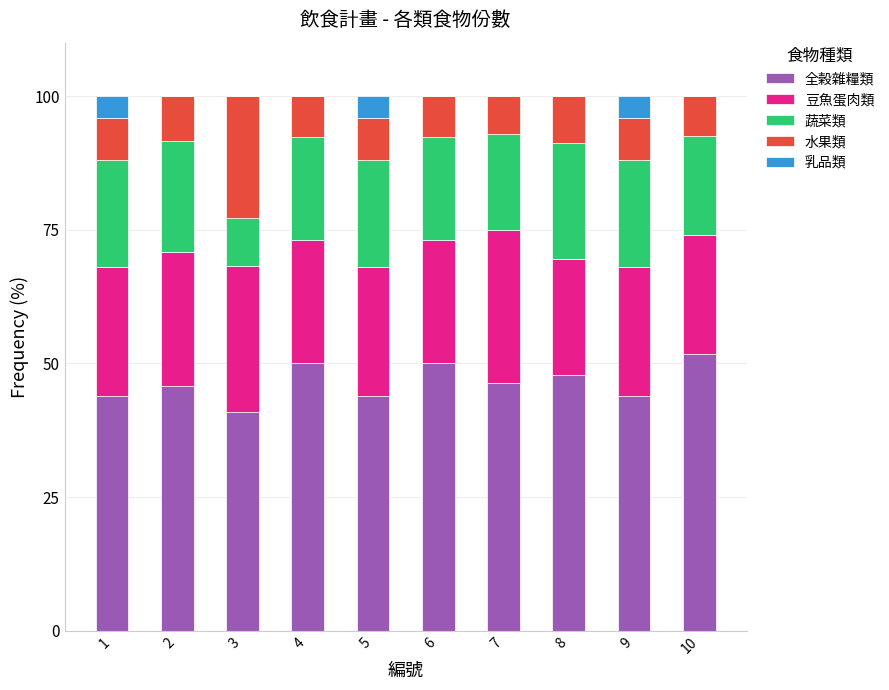

Is it true that 全榖雜糧類 equals 57.6 at 3?

False